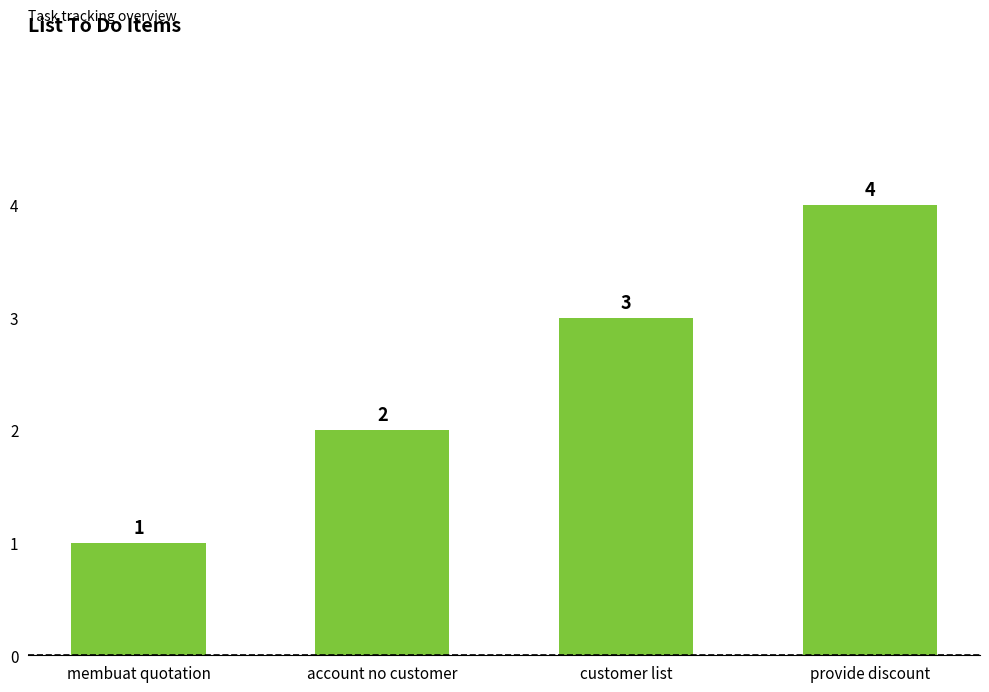

The chart shows a value of 4 at provide discount. True or false?

True